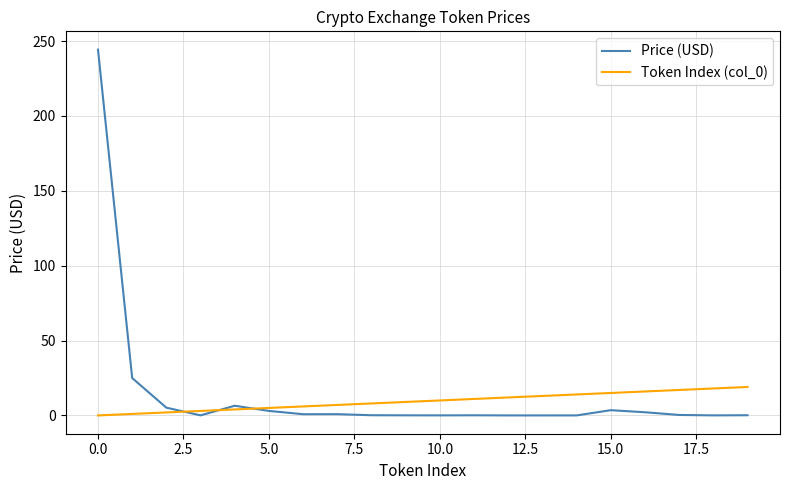

How many distinct data groups are displayed?

2